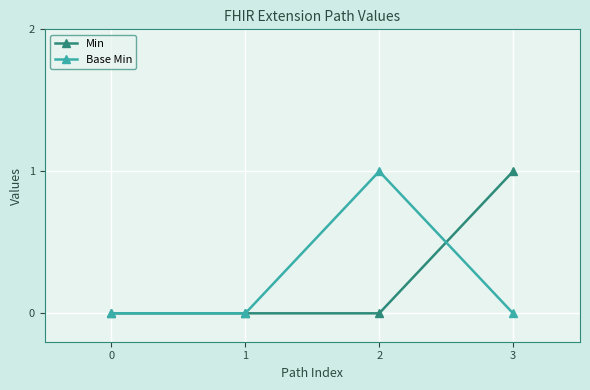

Between 0 and 2, which series saw the biggest shift?

Base Min